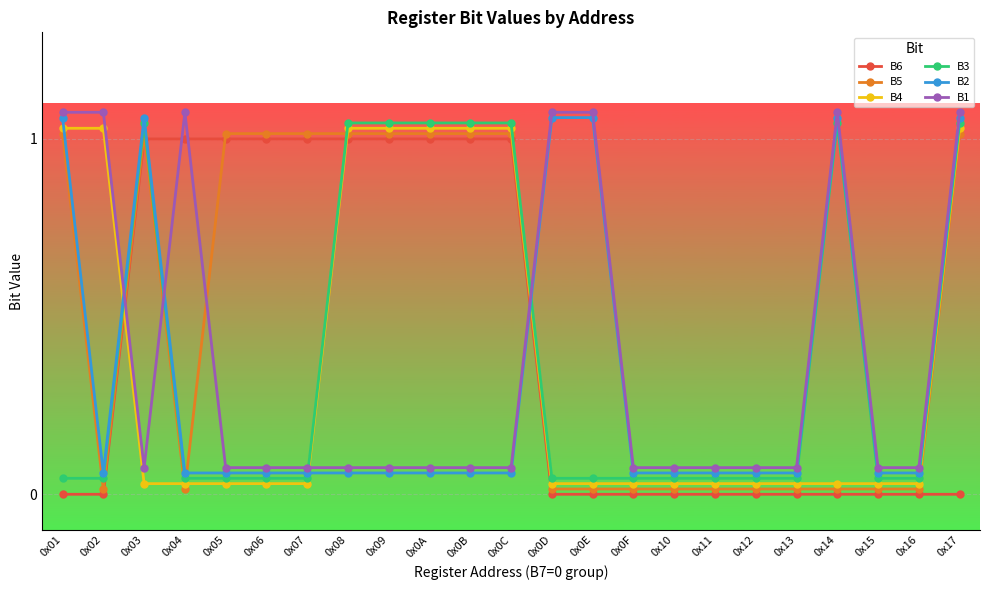

Is it true that B3 equals 0.0 at 0x11?

True